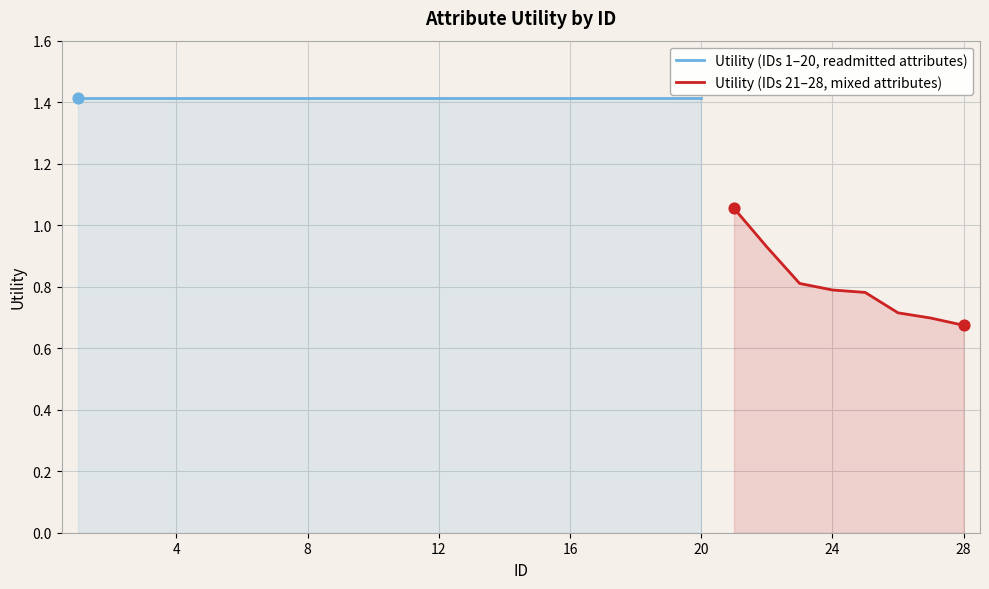

What is the ratio of the value at 27 to the value at 8?

0.5